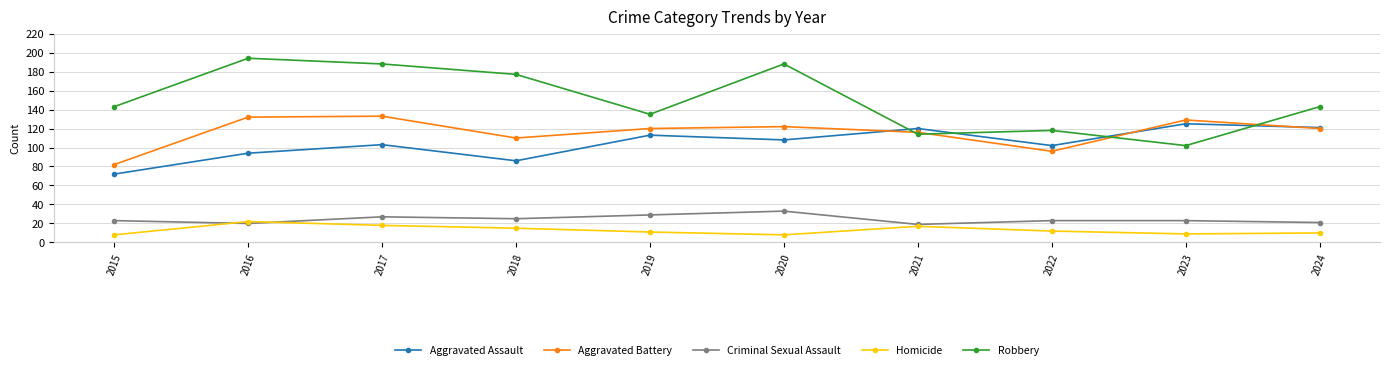

What is the approximate value of Homicide at 2019?

11